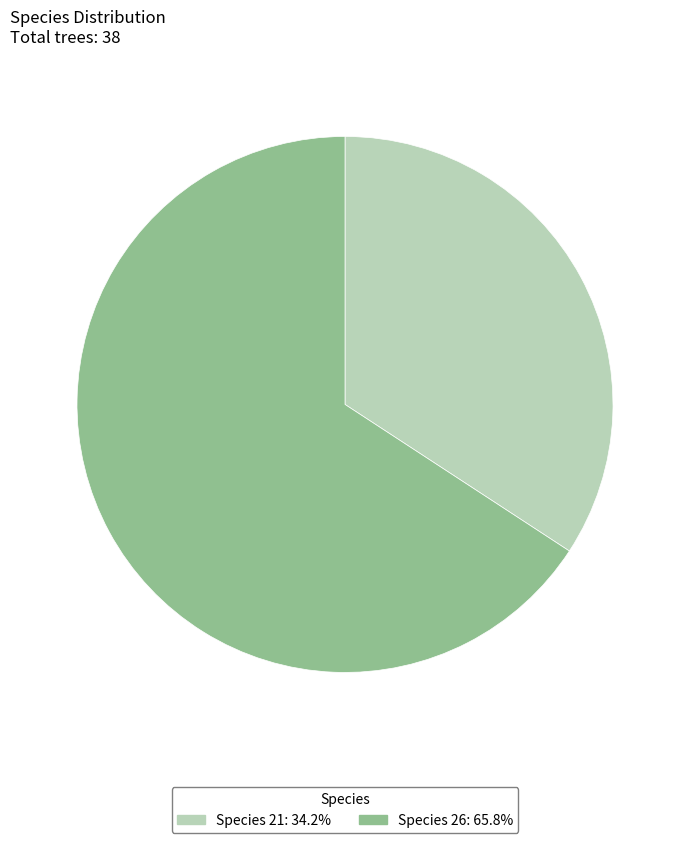

How many slices are in this pie chart?

2